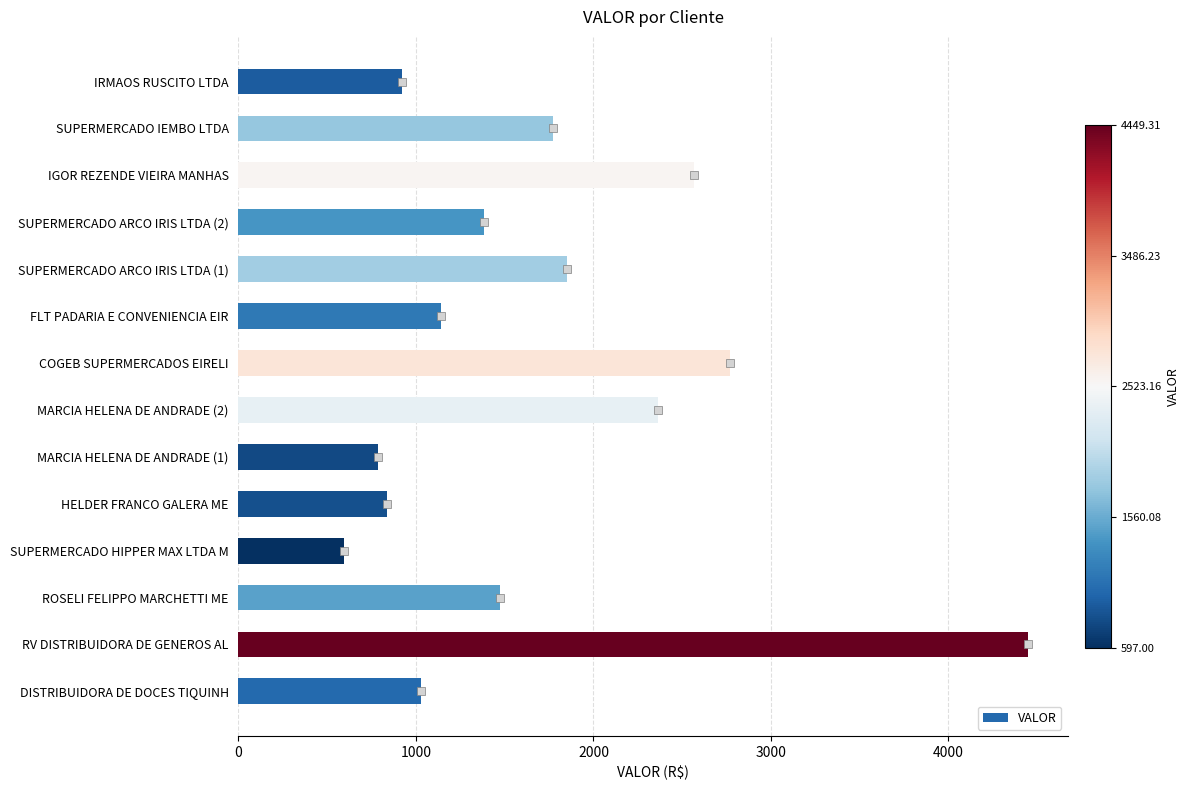

How many bars are there in total?

14